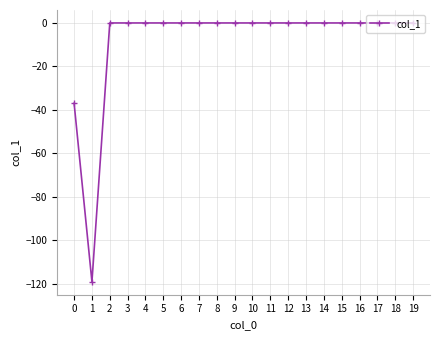

At which category does the data reach its first local valley?

1